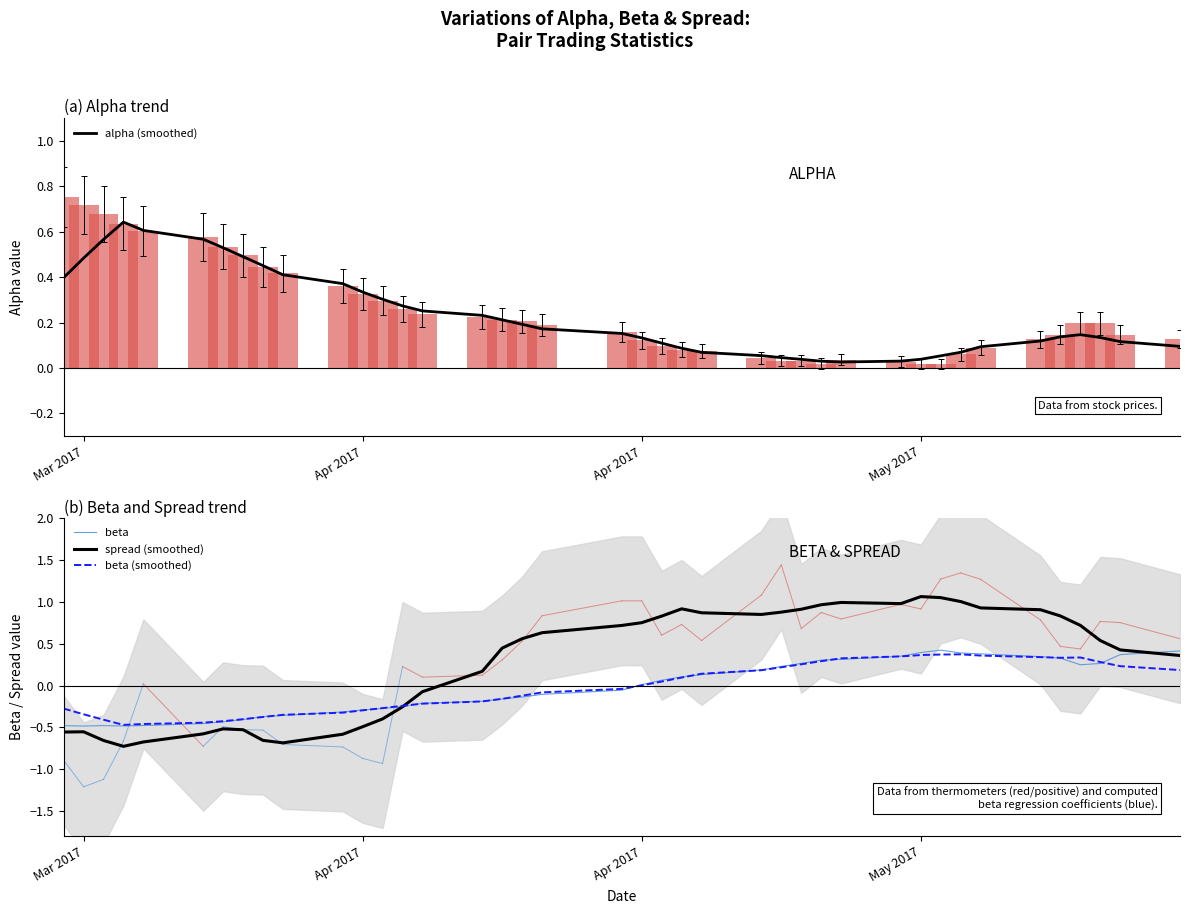

Are the bars grouped side by side (vs. stacked)?

Yes